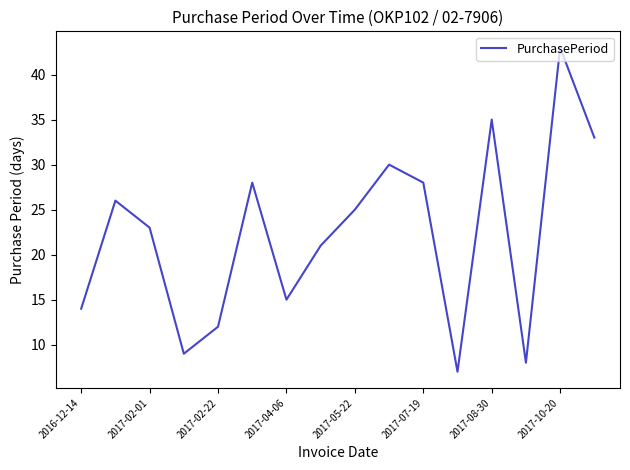

What is the minimum value shown in the chart?

7